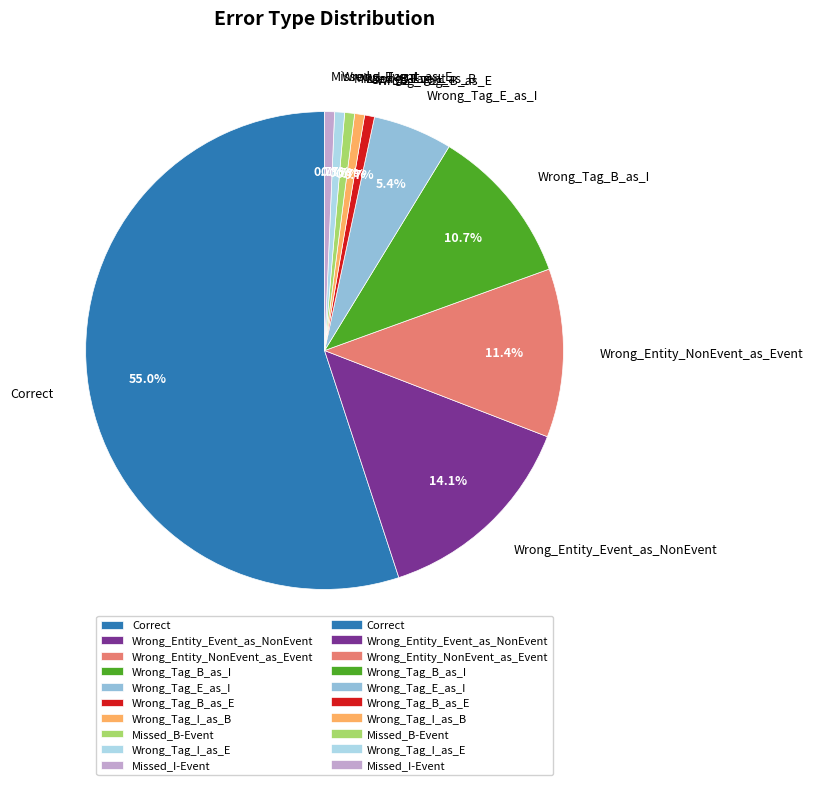

Is it true that Correct is 55% of the pie?

True